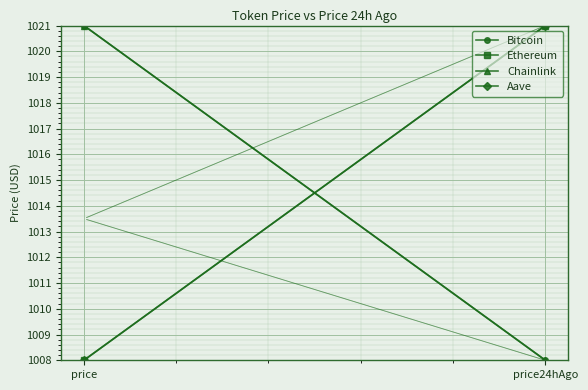

The value of Ethereum at price is 1008. True or false?

True